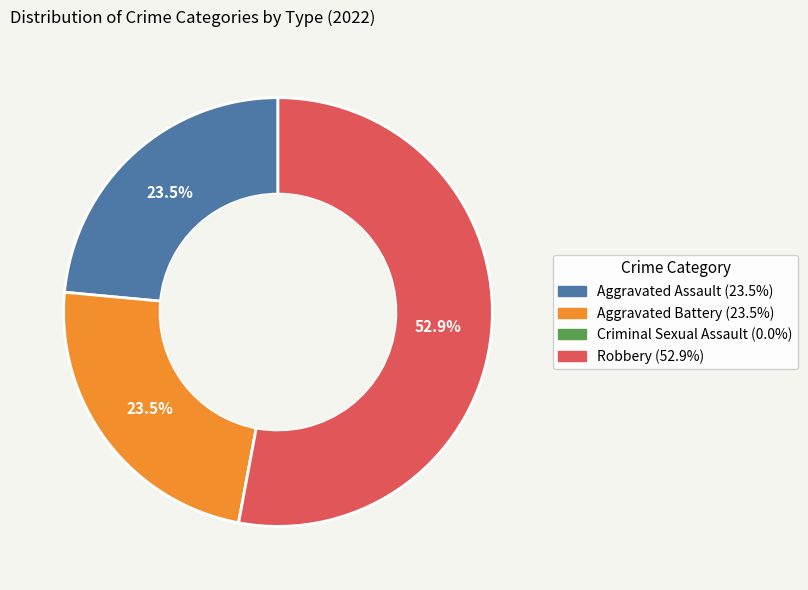

Is Aggravated Battery the majority of the pie?

No